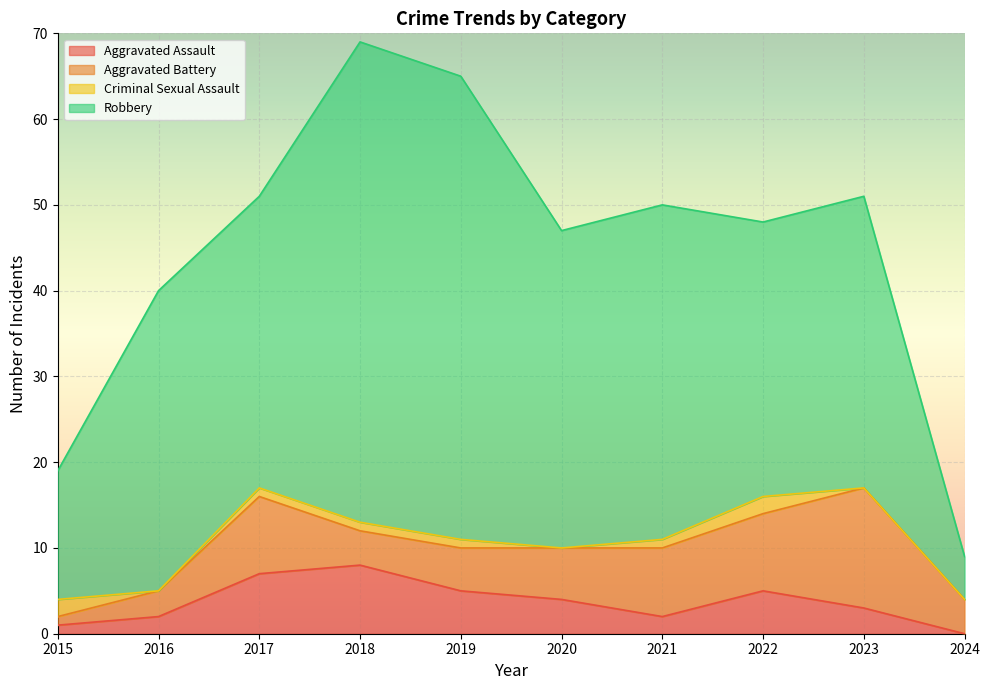

Reading left to right, list all the values displayed in this chart.

Aggravated Assault: 2015=1	2016=2	2017=7	2018=8	2019=5	2020=4	2021=2	2022=5	2023=3	2024=0
Aggravated Battery: 2015=1	2016=3	2017=9	2018=4	2019=5	2020=6	2021=8	2022=9	2023=14	2024=4
Criminal Sexual Assault: 2015=2	2016=0	2017=1	2018=1	2019=1	2020=0	2021=1	2022=2	2023=0	2024=0
Robbery: 2015=15	2016=35	2017=34	2018=56	2019=54	2020=37	2021=39	2022=32	2023=34	2024=5